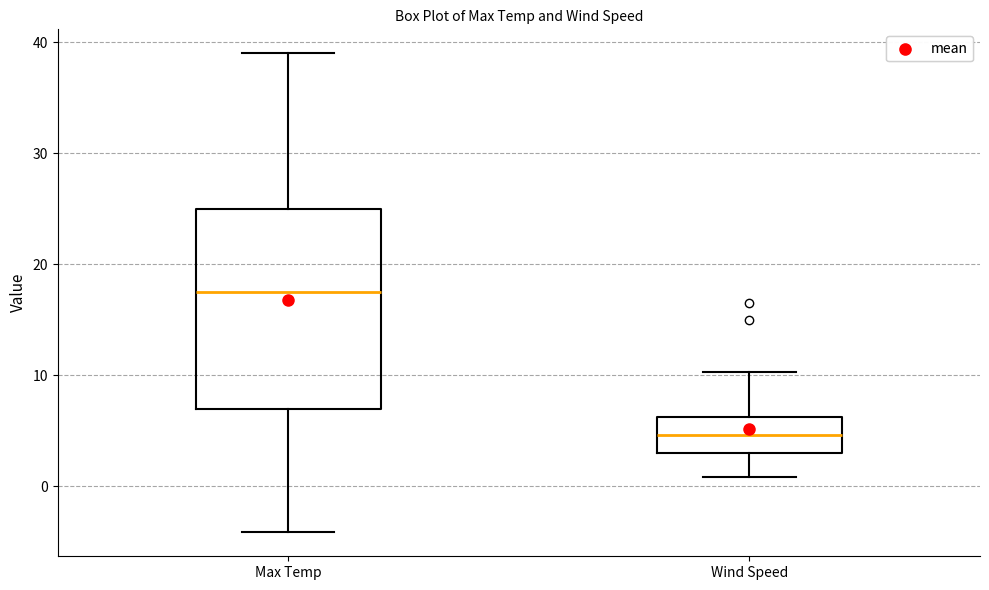

Which box has the lowest median line?

Wind Speed